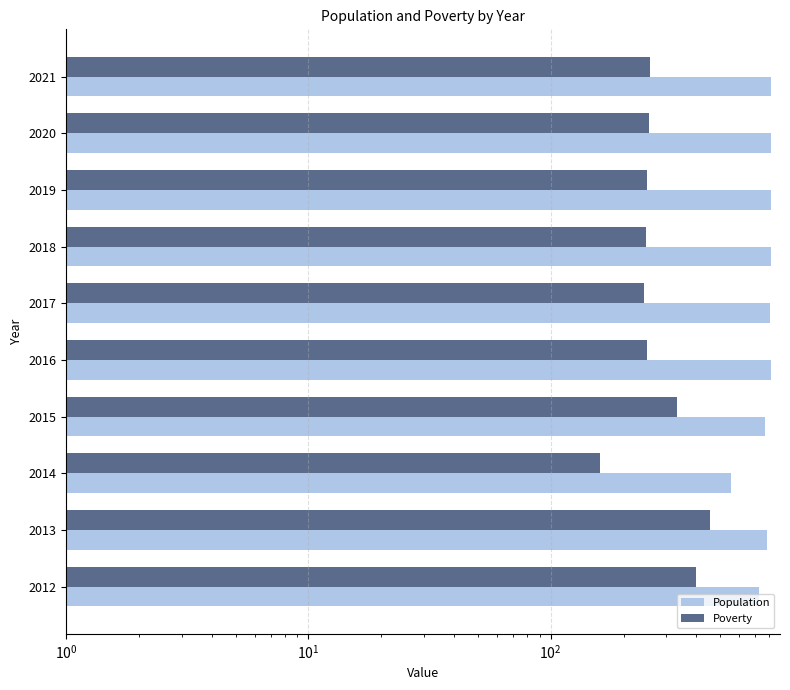

Which series has the largest total across all categories?

Population